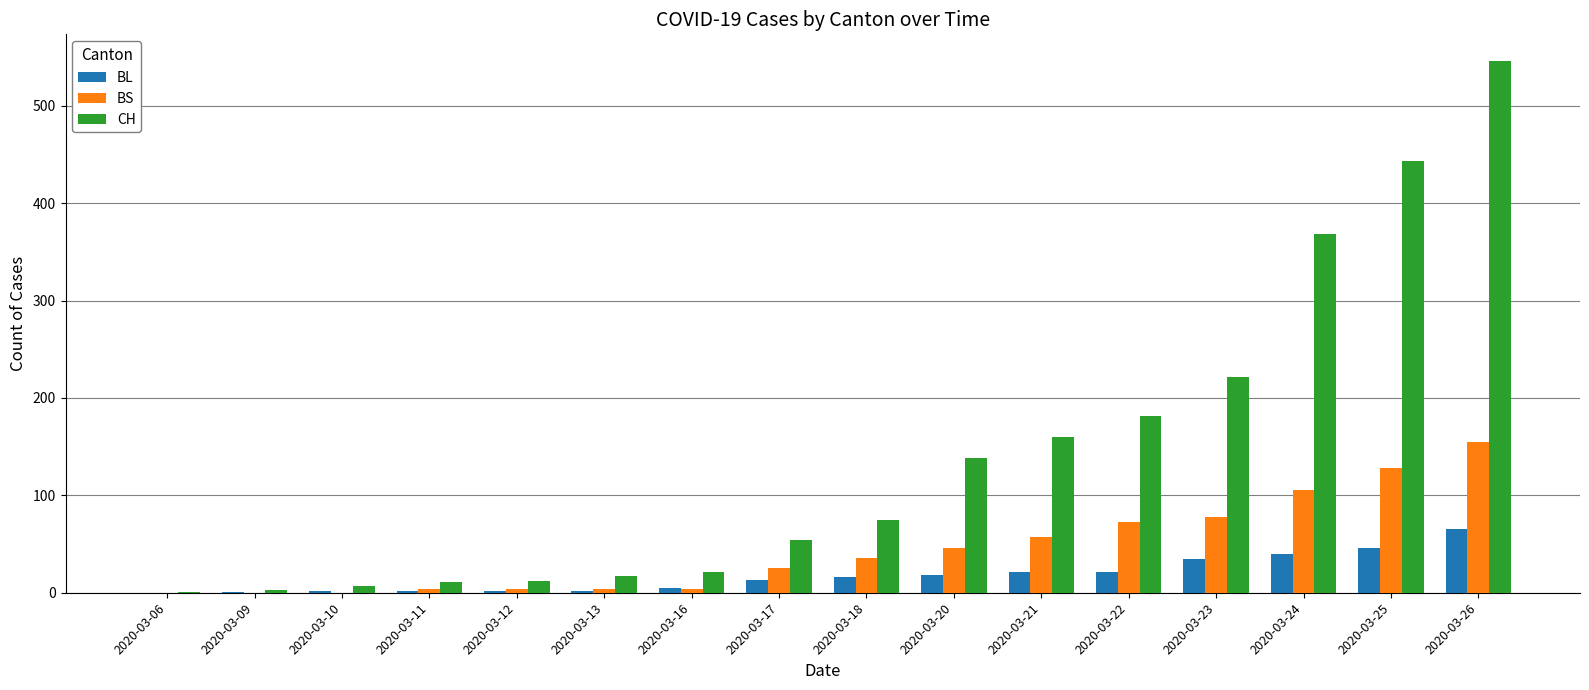

Which category has the highest value across all series?

2020-03-26